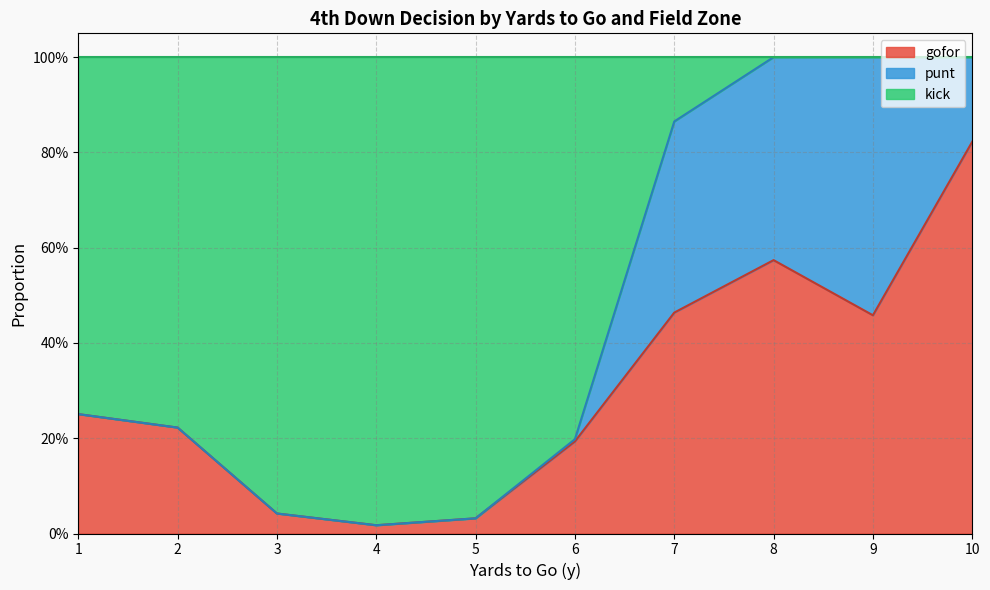

What are all the series names shown in the legend?

gofor, punt, kick